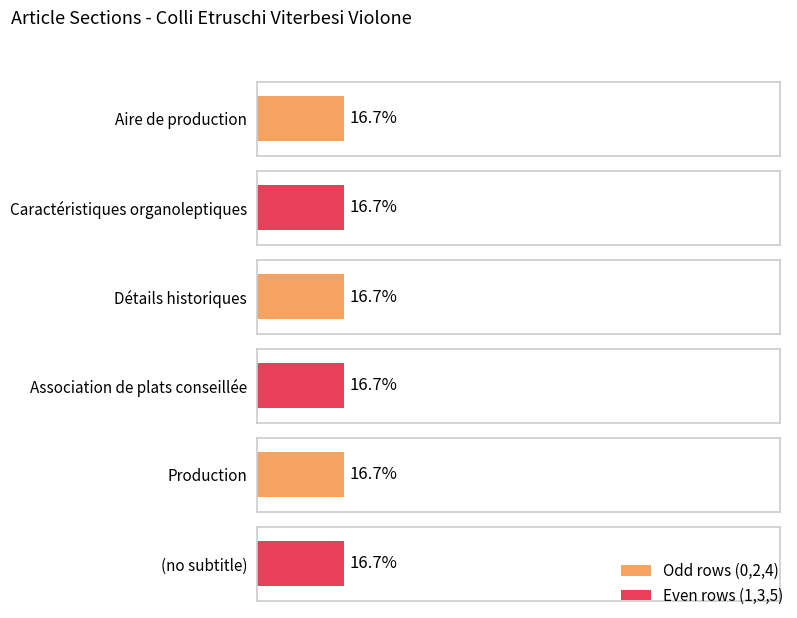

Are the bars grouped side by side (vs. stacked)?

No